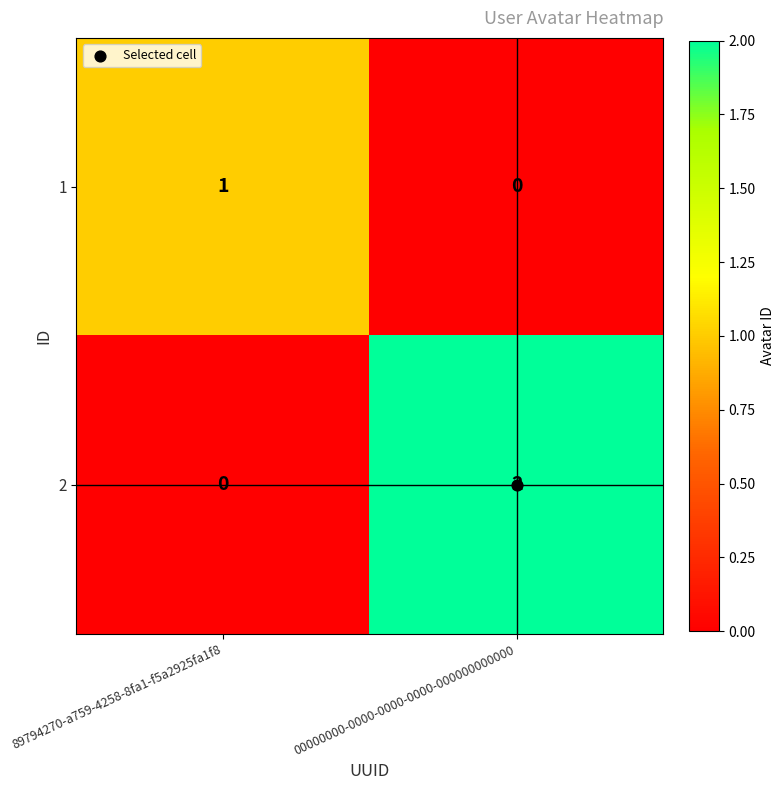

At 00000000-0000-0000-0000-000000000000, list the series in order from largest to smallest.

2, 1